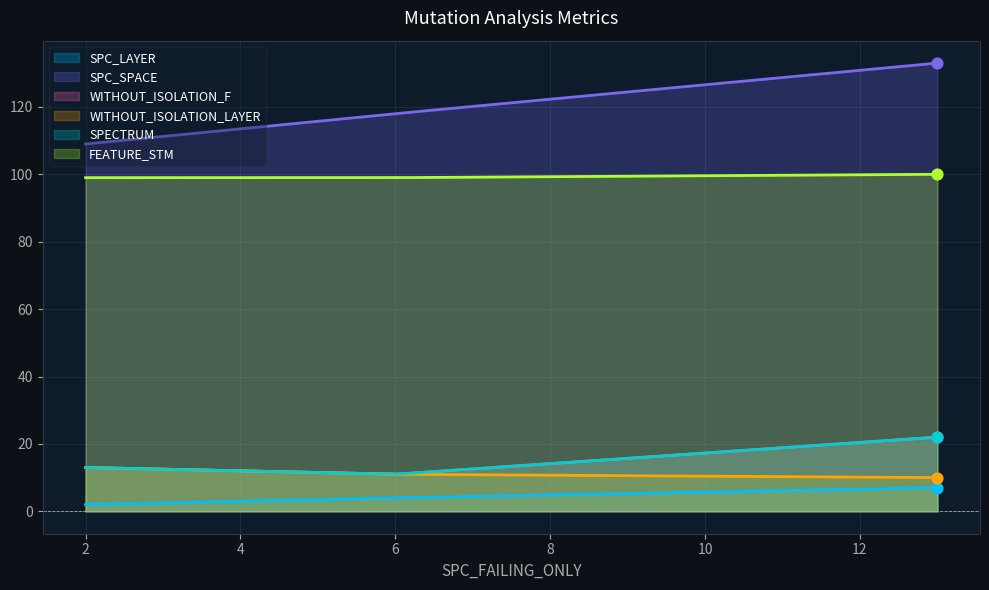

Which series reaches the minimum Y coordinate?

SPC_LAYER